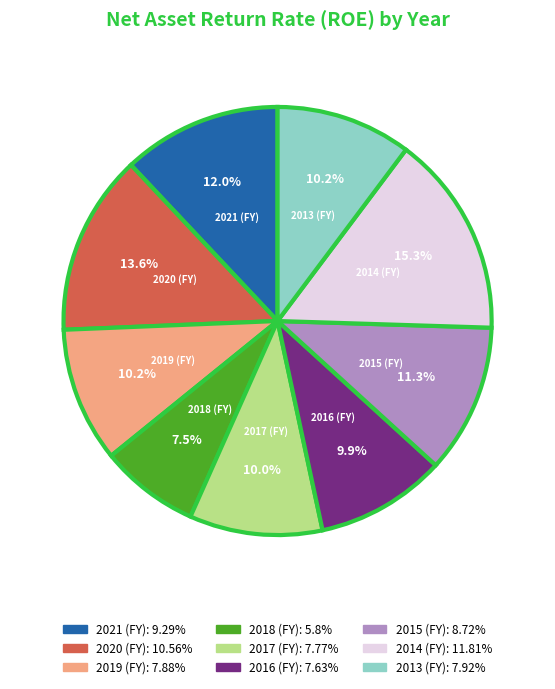

How many segments does this pie chart have?

9